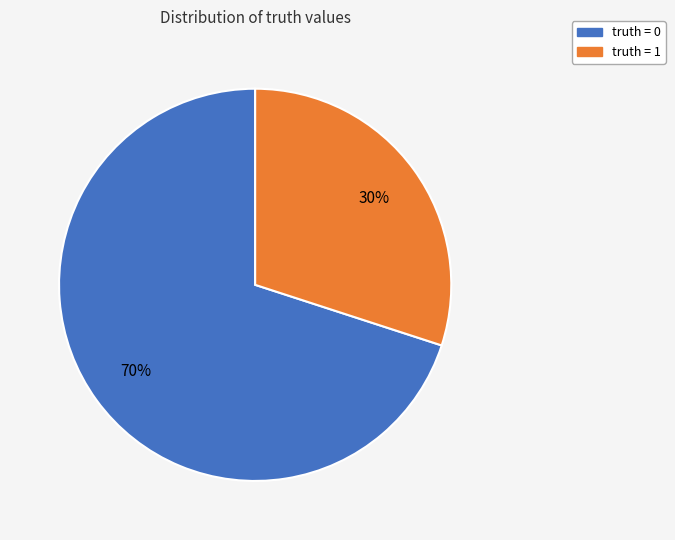

Combined, do truth = 1 and truth = 0 account for over 50%?

Yes